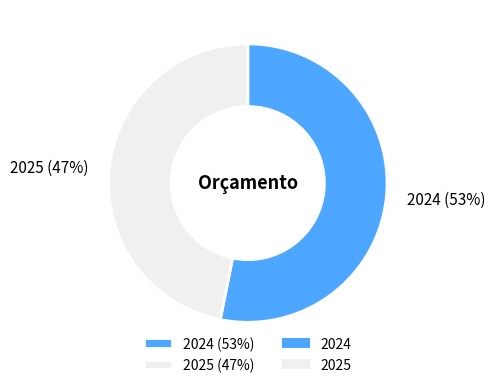

Which has a higher value, 2024 or 2025?

2024